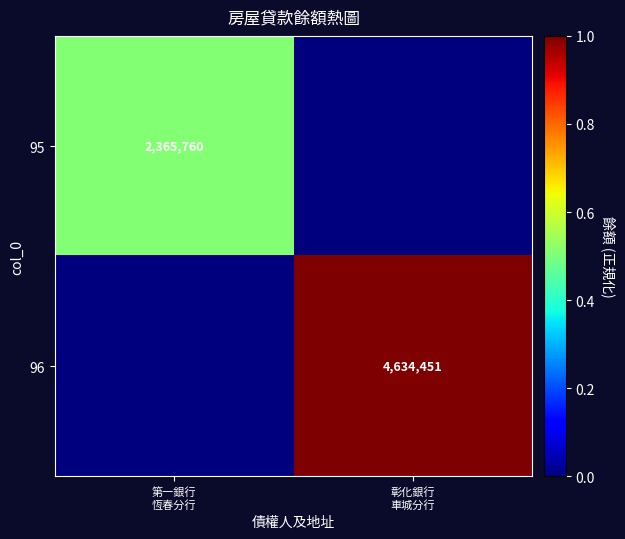

What is the difference between the highest and lowest values at 彰化銀行
車城分行?

1.0